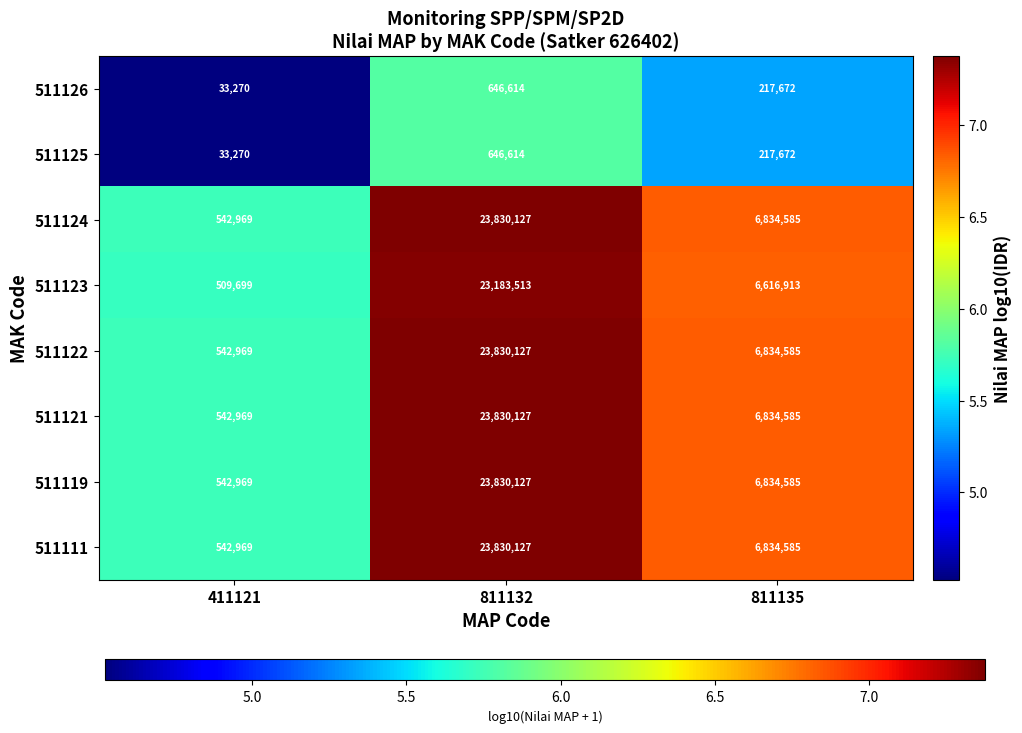

Reading left to right, list all the values displayed in this chart.

511126: 33270	646614	217672
511125: 33270	646614	217672
511124: 542969	23830127	6834585
511123: 509699	23183513	6616913
511122: 542969	23830127	6834585
511121: 542969	23830127	6834585
511119: 542969	23830127	6834585
511111: 542969	23830127	6834585